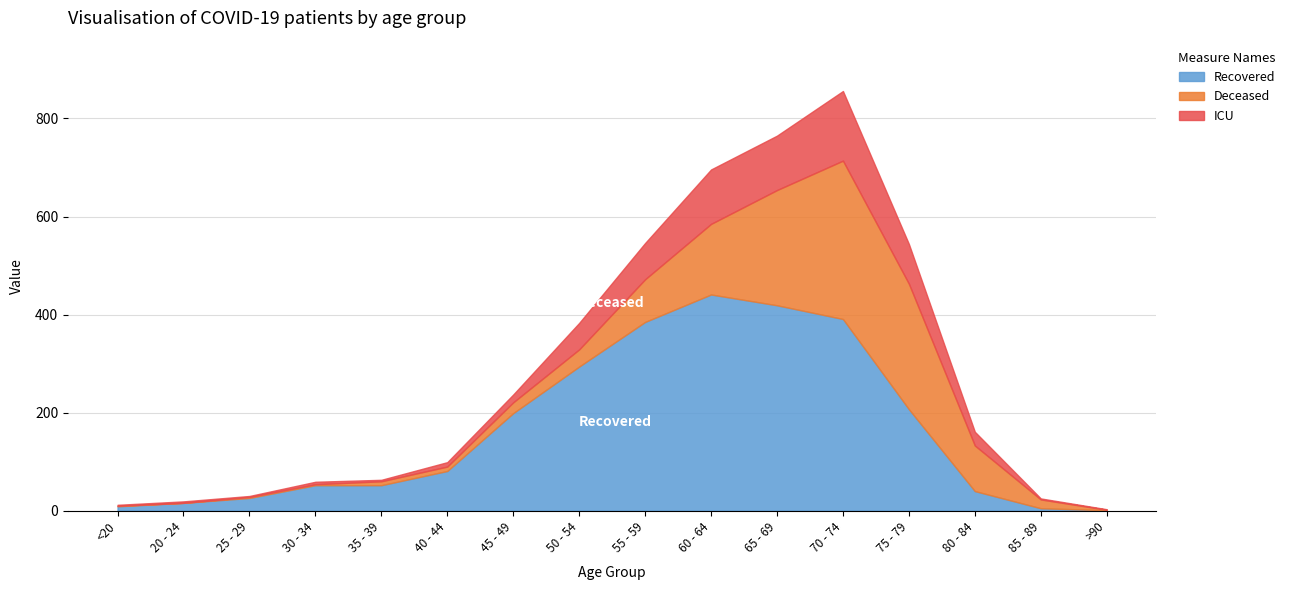

True or false: Recovered and ICU intersect in this chart.

False